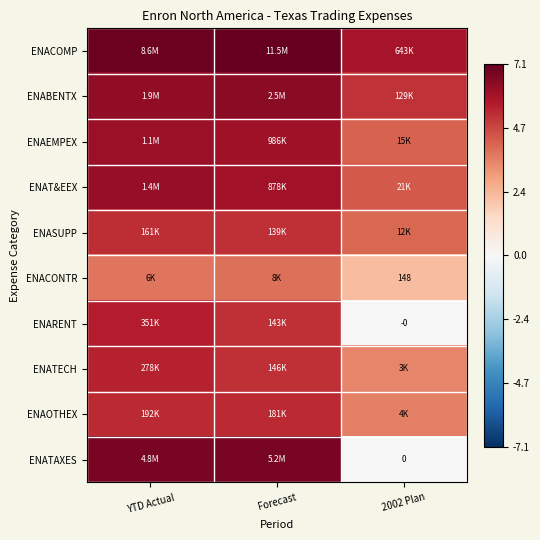

How many values in ENARENT are below zero?

1